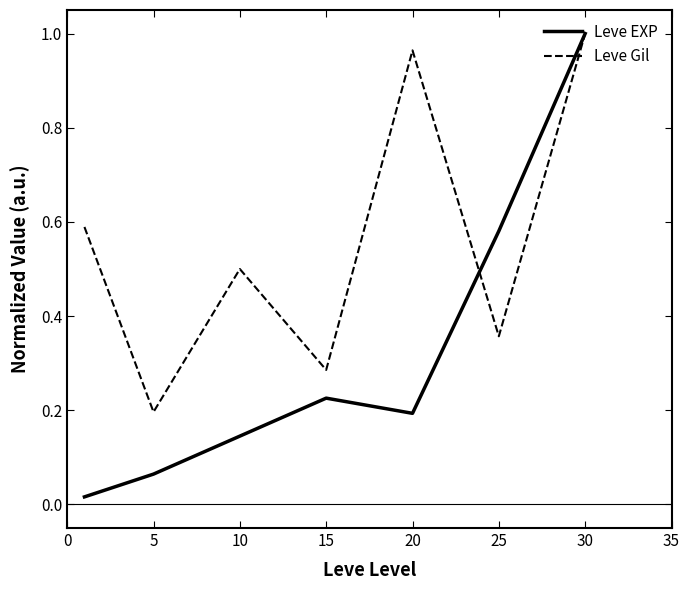

Which series has the widest spread of values?

Leve EXP